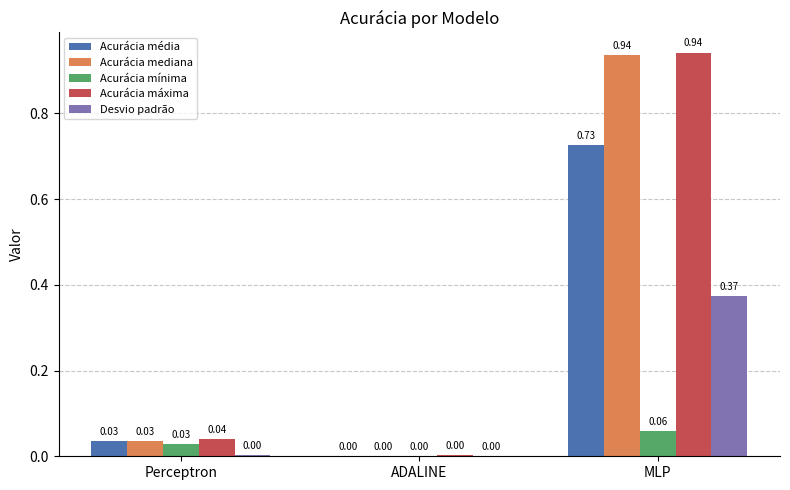

At which category does the chart reach its peak across all series?

MLP